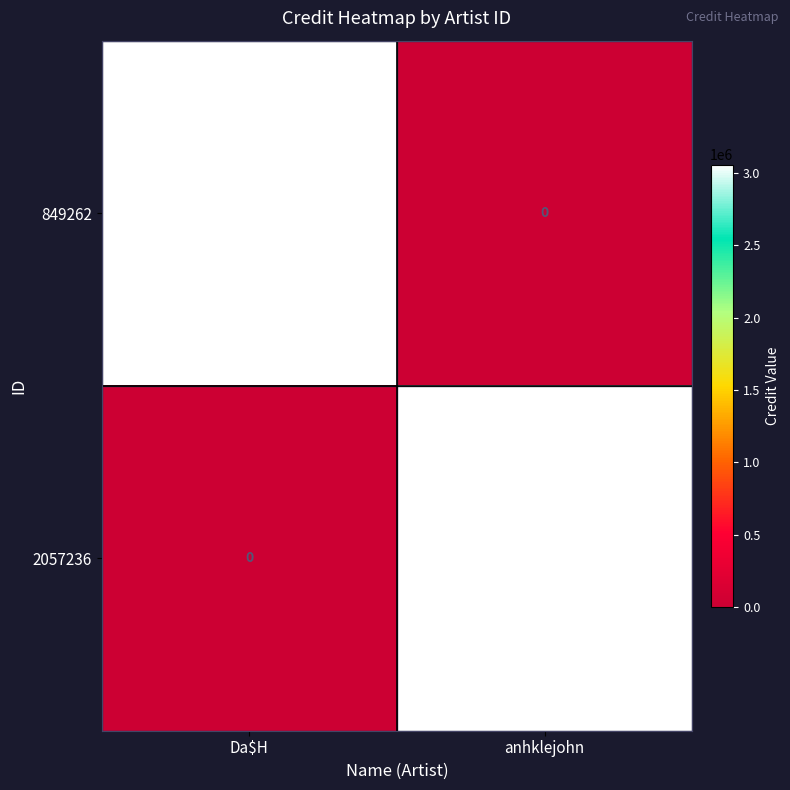

At which label is 2057236 closest to 1529559?

Da$H